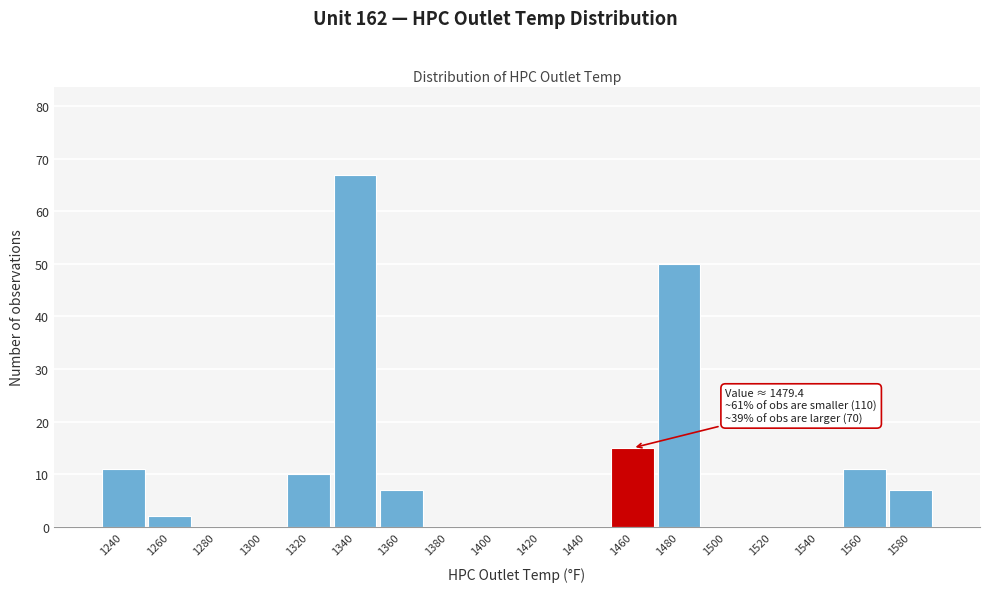

Reading right to left, transcribe all the data shown in this chart.

1580=7	1560=11	1540=0	1520=0	1500=0	1480=50	1460=15	1440=0	1420=0	1400=0	1380=0	1360=7	1340=67	1320=10	1300=0	1280=0	1260=2	1240=11